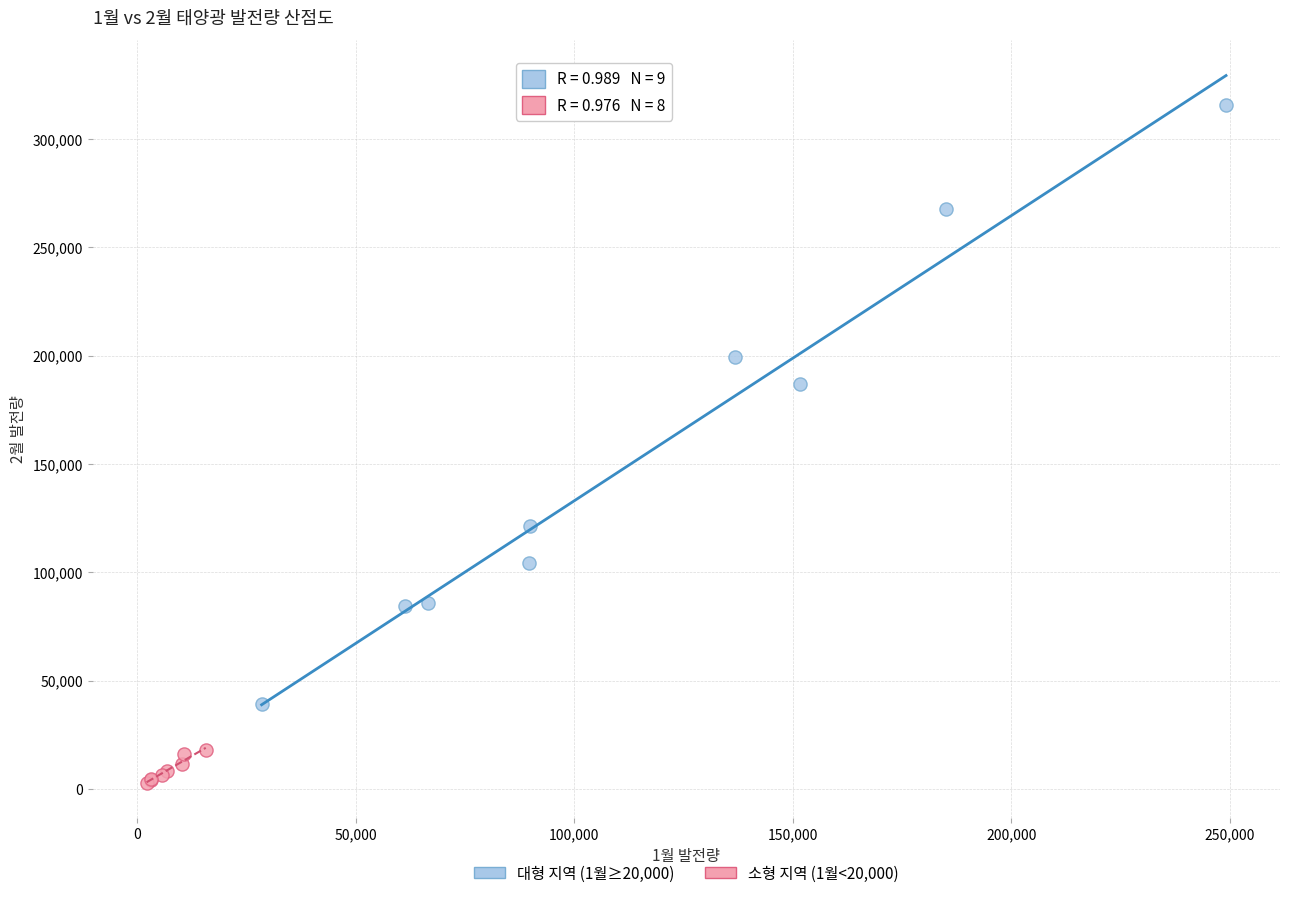

Which series contains the highest Y value?

대형 지역 (1월≥20,000)